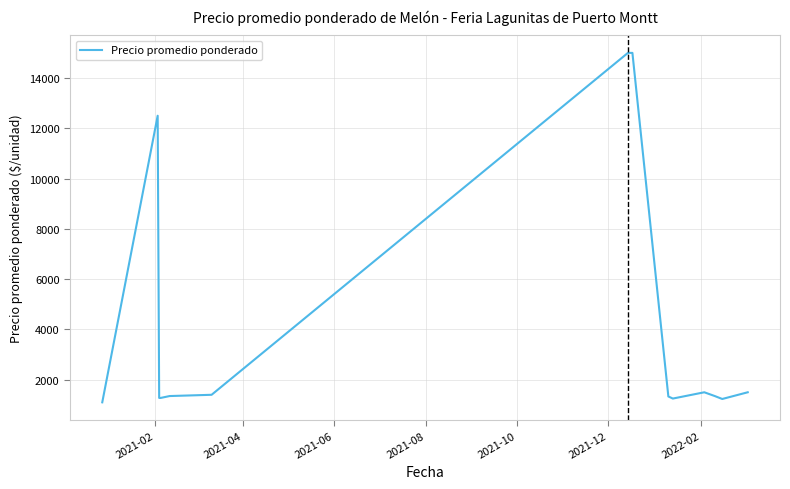

How many values are below 1350?

6